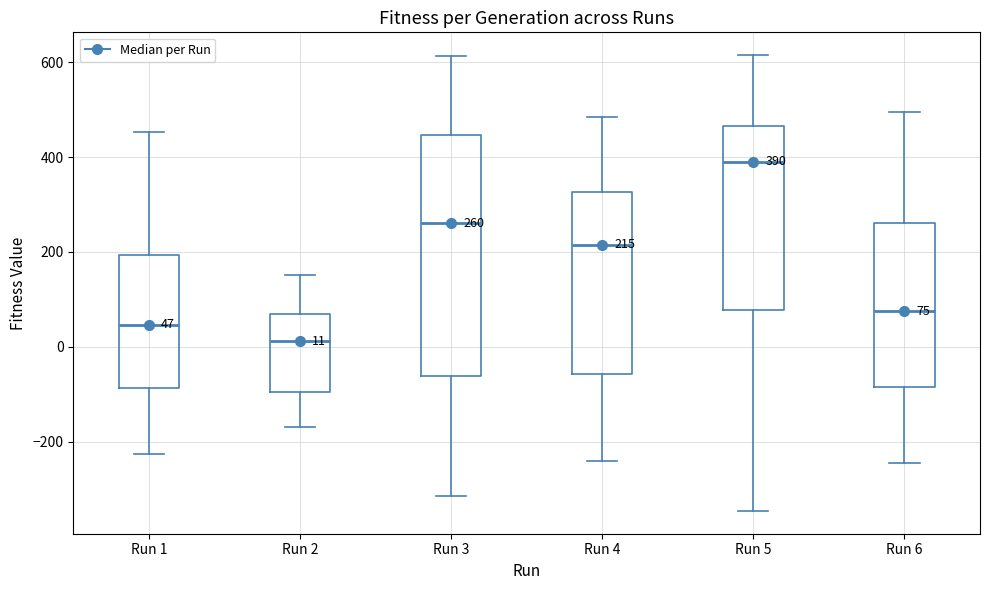

Which box has the lowest median line?

Run 2